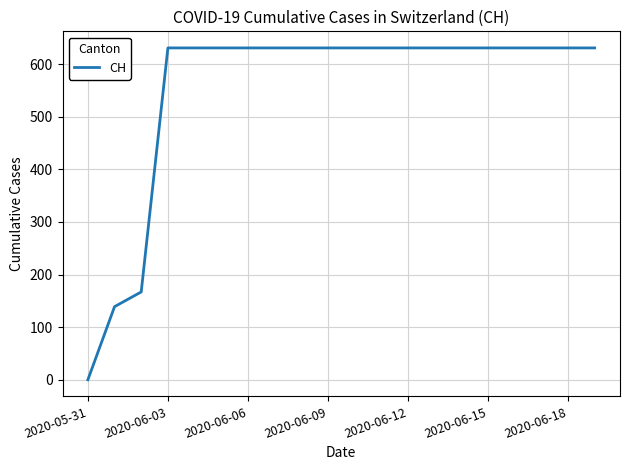

What is the greatest value displayed?

631